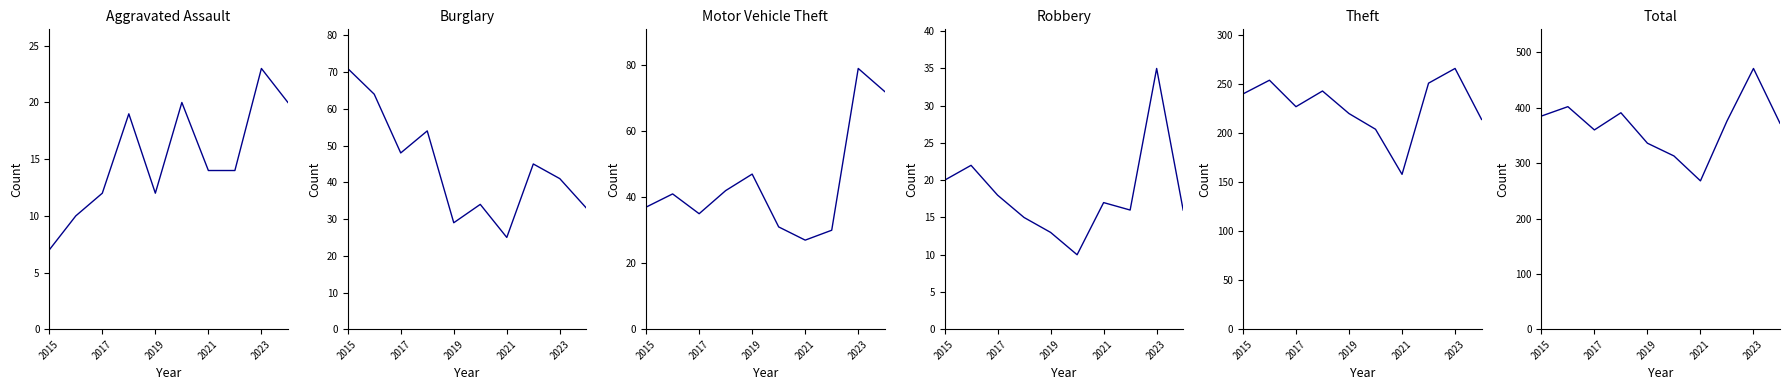

What is the sum of the Motor Vehicle Theft values at 2021 and 2015?

64